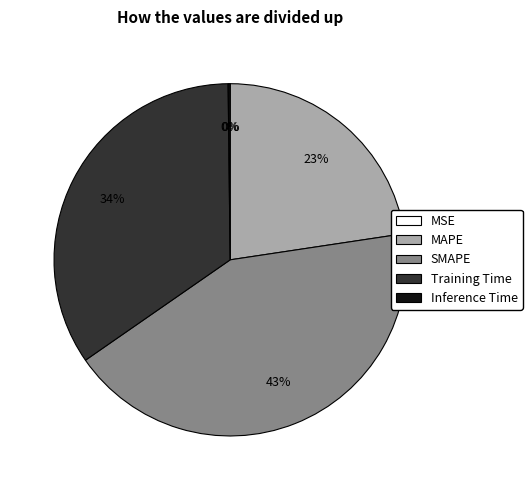

To the nearest percent, what portion does Training Time represent?

34%